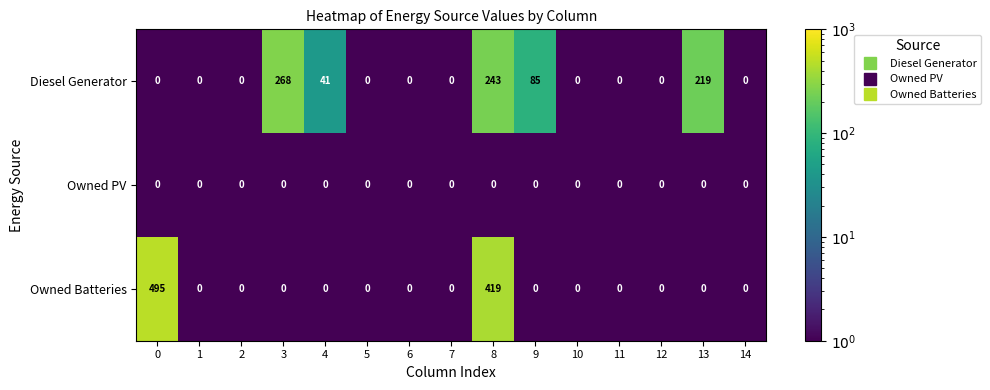

What is the greatest value displayed?

495